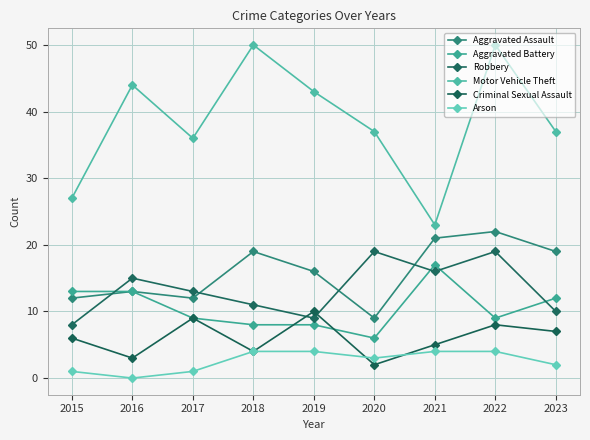

At which label does Arson first exceed 3?

2018